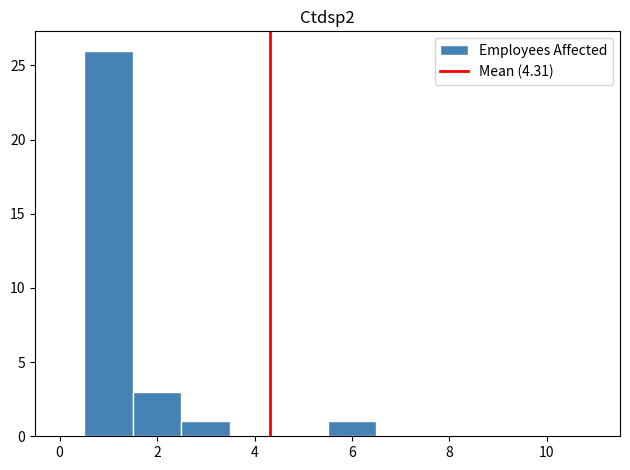

Reading left to right, transcribe this chart: for each bar, give the range it covers on the x-axis and its height. Neither the bar edges nor the heights are printed on the chart, so give them approximately, as read against the axes.

-0.5 to 0.5: 0
0.5 to 1.5: 26
1.5 to 2.5: 3
2.5 to 3.5: 1
3.5 to 4.5: 0
4.5 to 5.5: 0
5.5 to 6.5: 1
6.5 to 7.5: 0
7.5 to 8.5: 0
8.5 to 9.5: 0
9.5 to 10.5: 0
10.5 to 11.5: 0